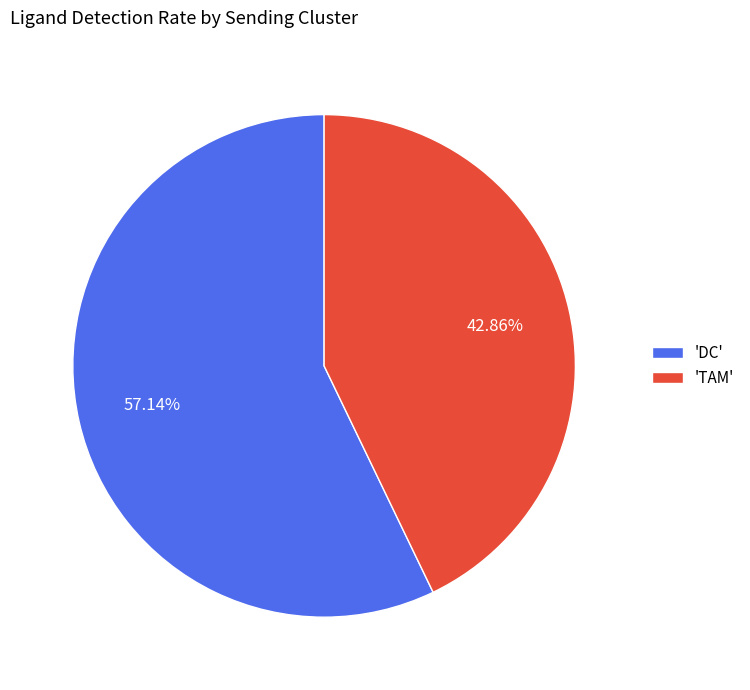

Rank the categories by value from lowest to highest.

'TAM', 'DC'